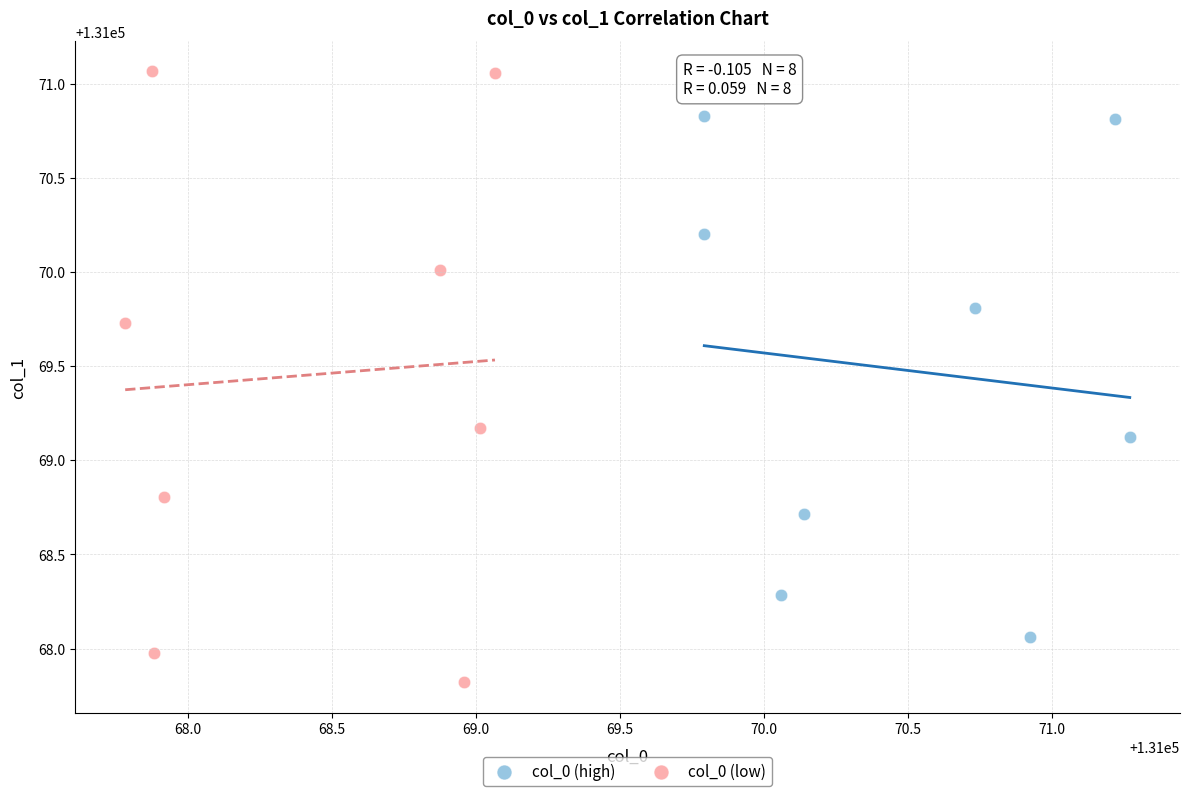

Which series has the largest Y range (max minus min)?

col_0 (low)